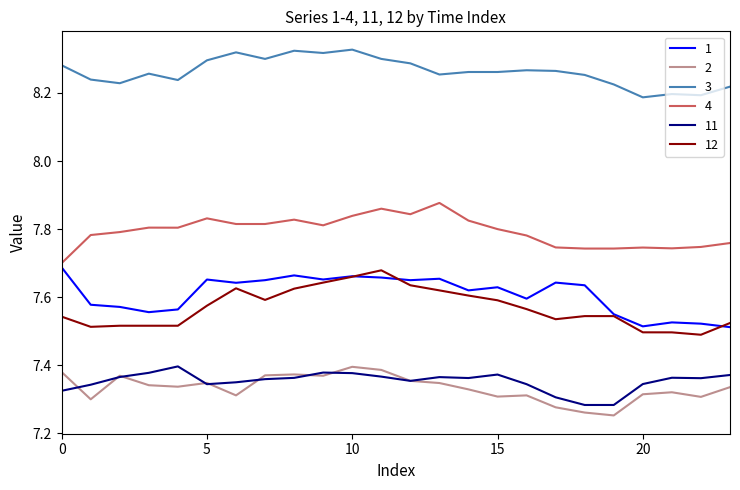

True or false: 12 and 4 intersect in this chart.

False